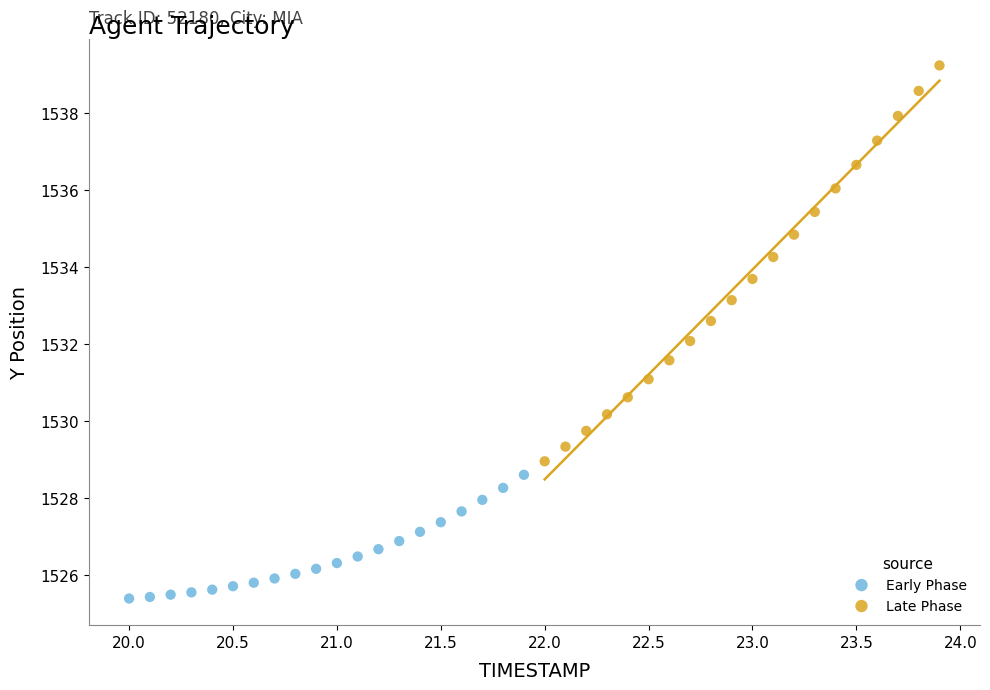

Which series contains the highest Y value?

Late Phase